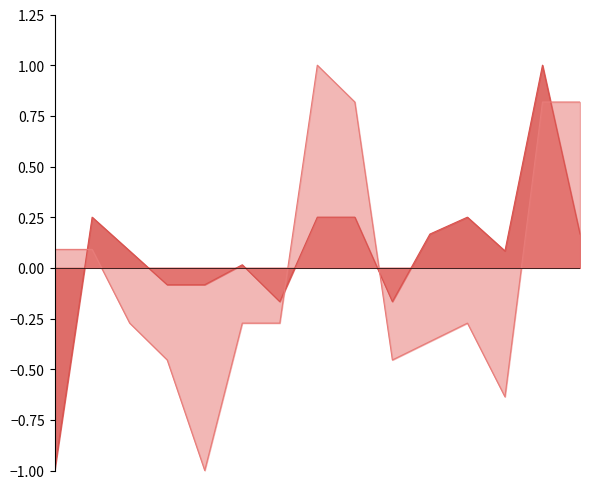

The Respiratory Rate series shows -0.3 at 2022-05-14 11:36. True or false?

True